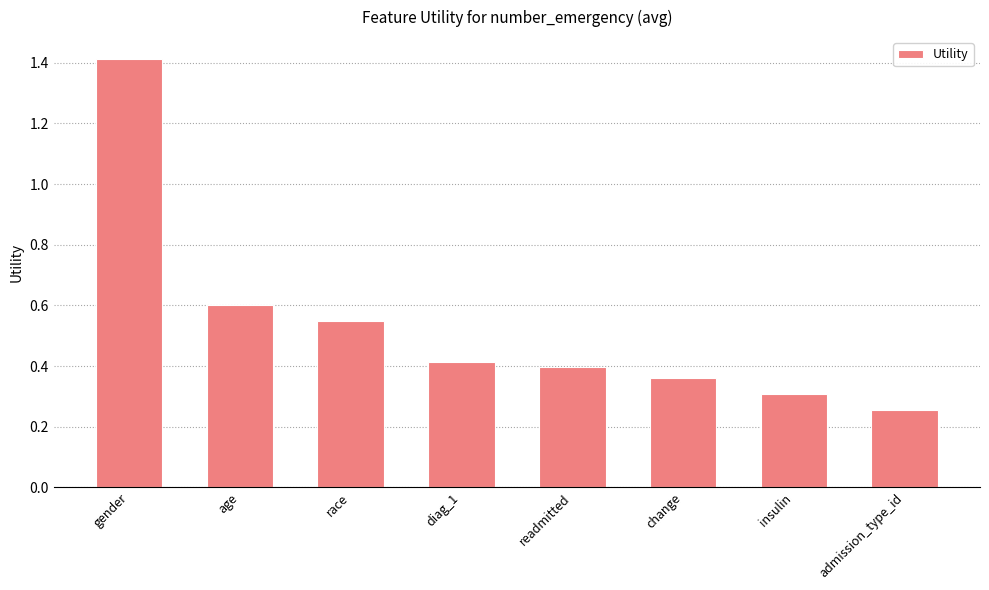

What is the change in value from race to diag_1?

-0.1